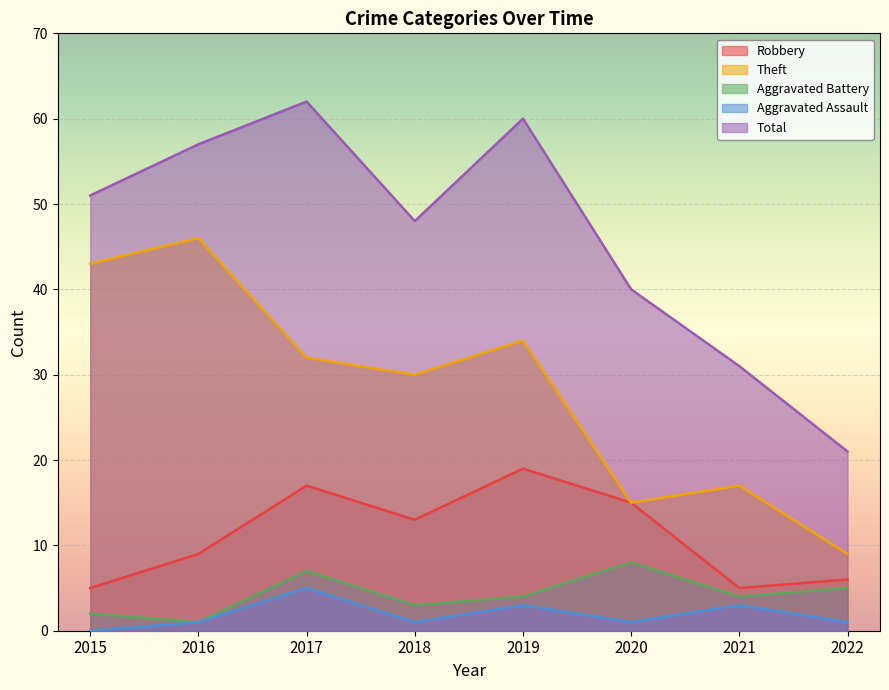

Reading left to right, extract all data points from this chart.

Robbery: 5	9	17	13	19	15	5	6
Theft: 43	46	32	30	34	15	17	9
Aggravated Battery: 2	1	7	3	4	8	4	5
Aggravated Assault: 0	1	5	1	3	1	3	1
Total: 51	57	62	48	60	40	31	21